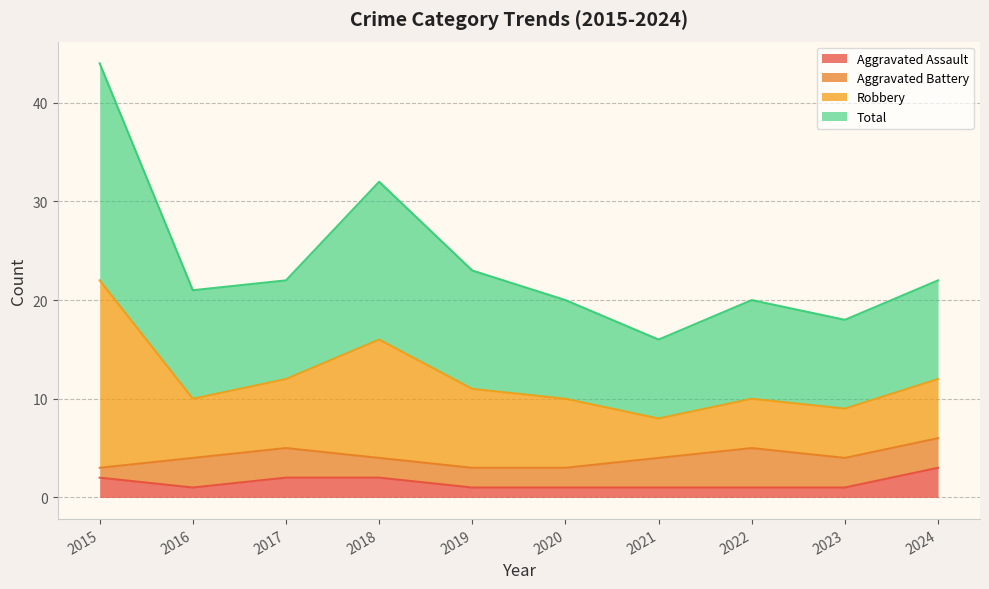

Which category has the highest value in the Aggravated Assault series?

2024